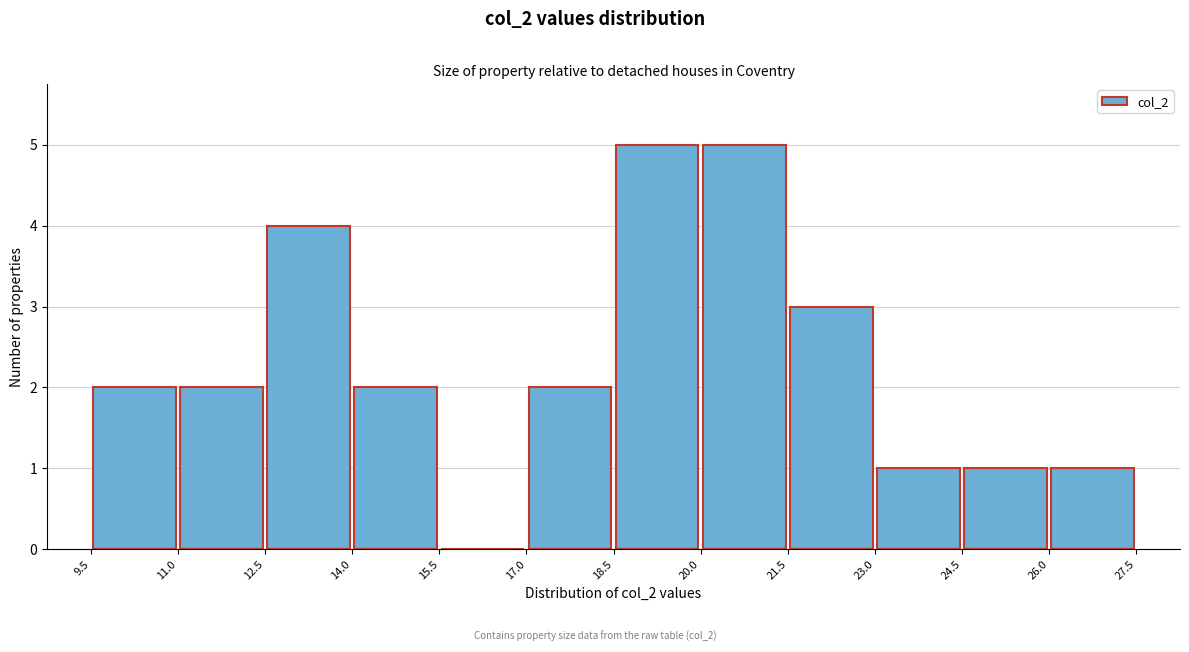

Reading left to right, transcribe this chart: for each bar, give the range it covers on the x-axis and its height. The values are not printed on the chart, so give them approximately, as read against the axis.

9.5 to 11.0: 2
11.0 to 12.5: 2
12.5 to 14.0: 4
14.0 to 15.5: 2
15.5 to 17.0: 0
17.0 to 18.5: 2
18.5 to 20.0: 5
20.0 to 21.5: 5
21.5 to 23.0: 3
23.0 to 24.5: 1
24.5 to 26.0: 1
26.0 to 27.5: 1